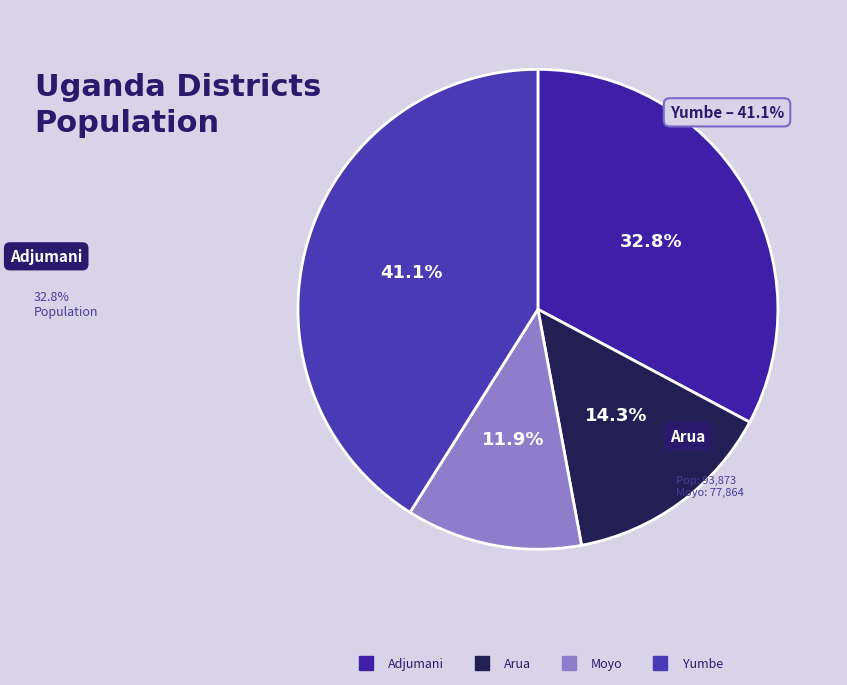

Do Adjumani and Moyo together represent more than half of the pie?

No